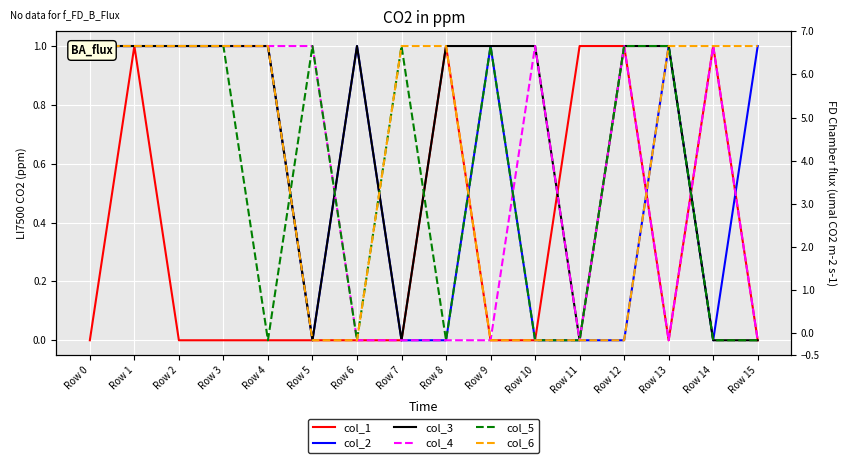

Where is the first local minimum for col_5?

Row 4